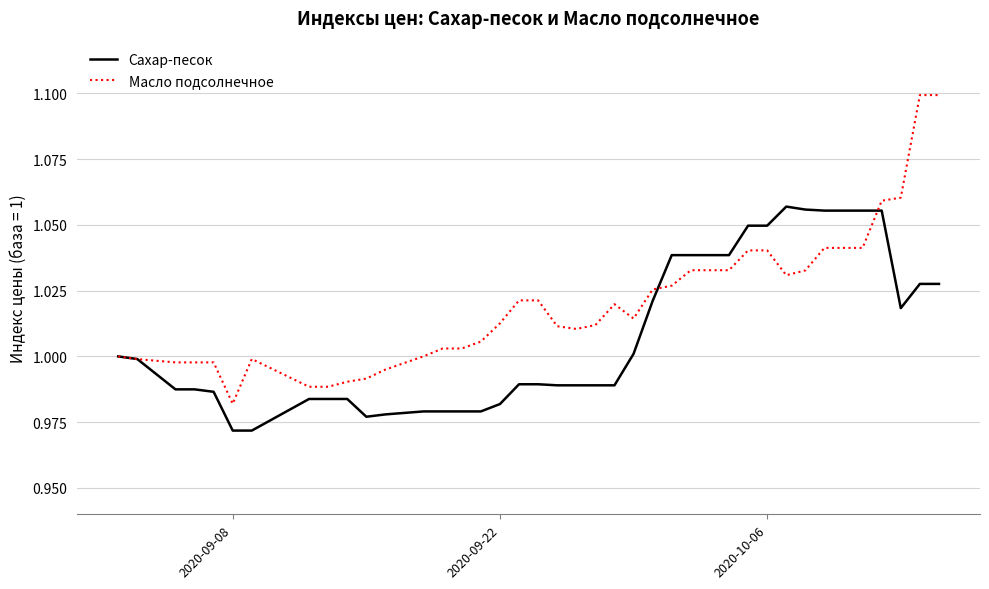

Rank the series by their maximum value, from lowest to highest.

Сахар-песок, Масло подсолнечное